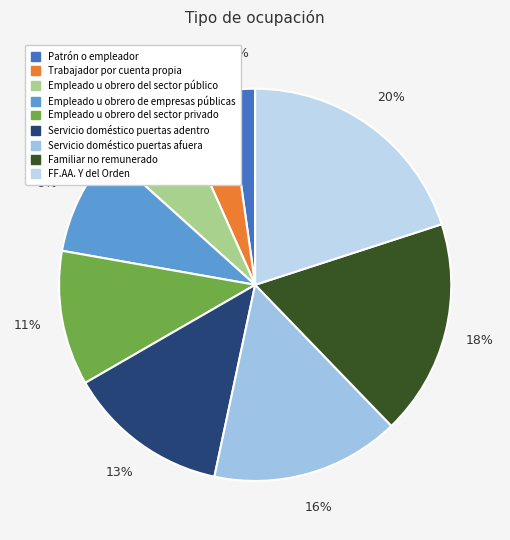

Which slice is the smallest?

Patrón o empleador